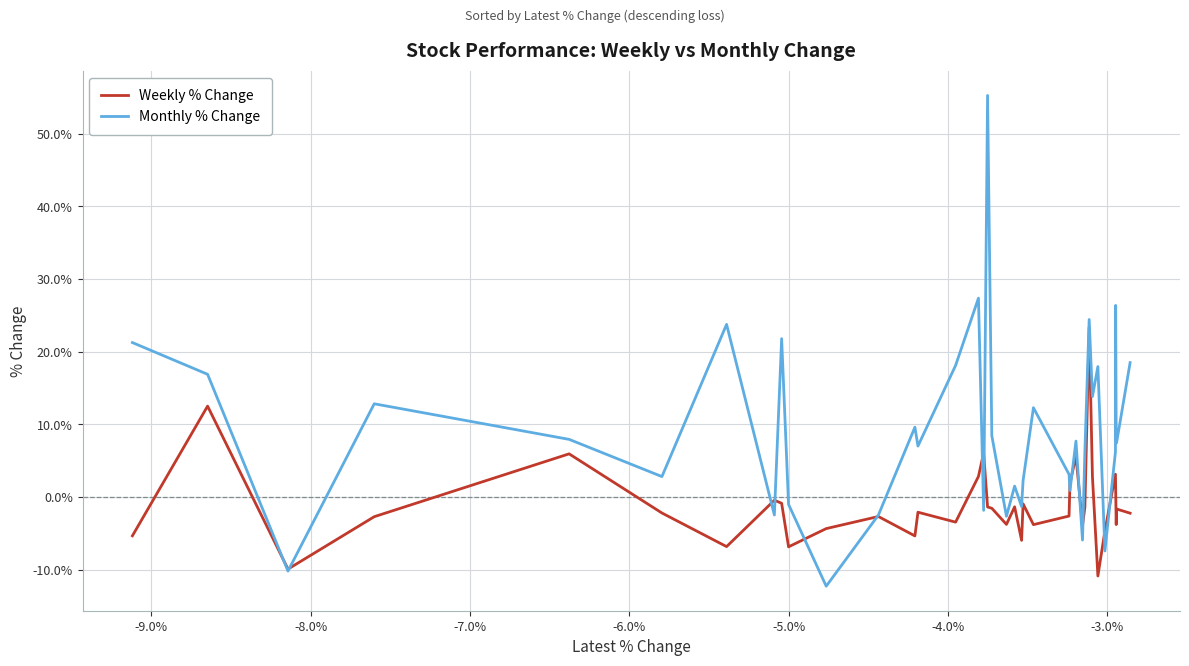

Which series has the largest range (max minus min)?

Monthly % Change